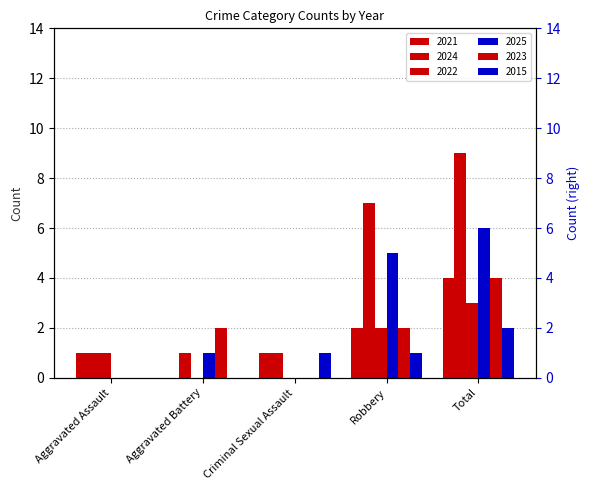

What is the label of the 1st bar from the right?

Total